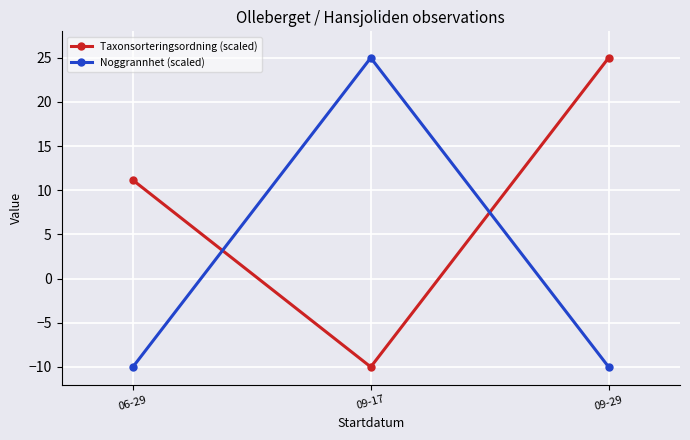

Count the number of categories in the chart.

3